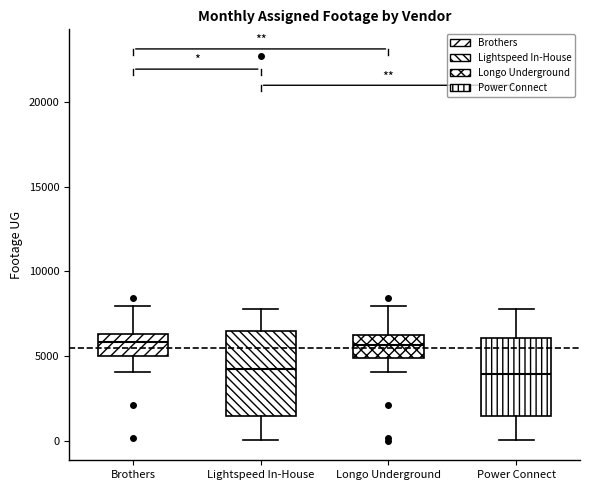

Where does the lower whisker of the box for Brothers end on the y-axis? The values are not printed on the chart, so give them approximately, as read against the axis.

4000